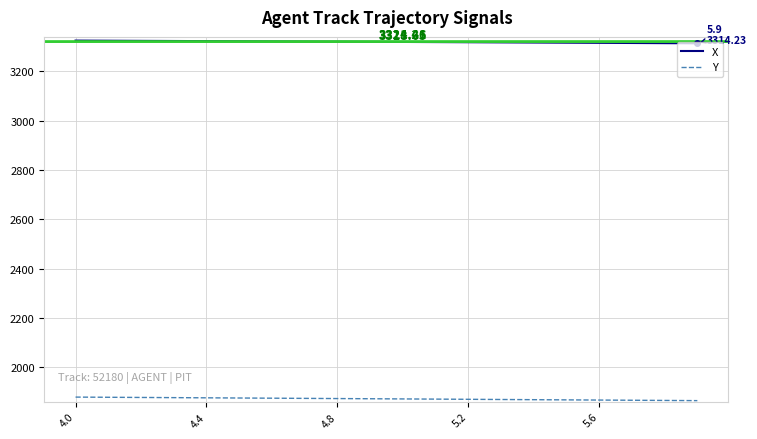

Rank the series by their average value, from lowest to highest.

Y, X